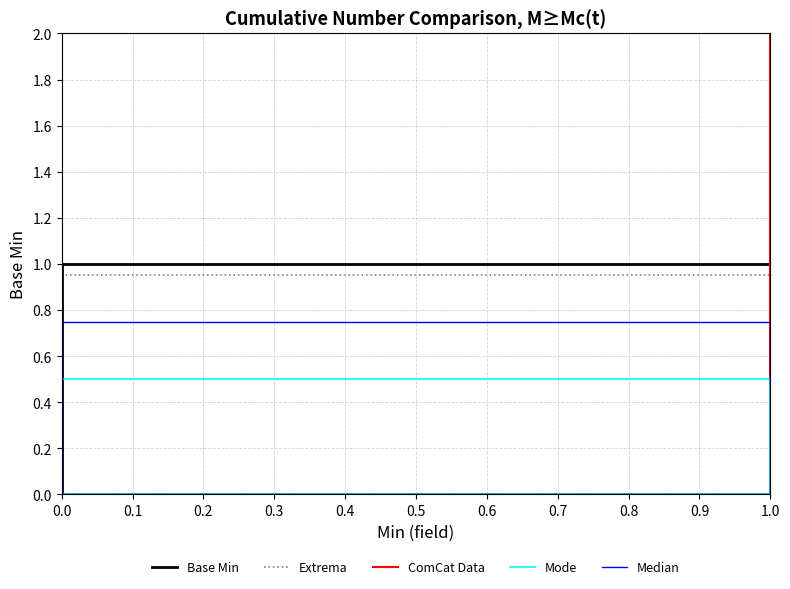

At how many categories does at least one series exceed 0?

1